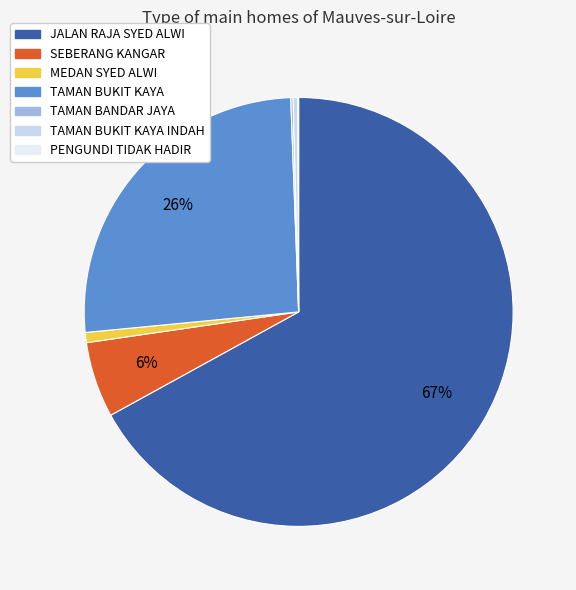

What is the total percentage of JALAN RAJA SYED ALWI and SEBERANG KANGAR?

72.7%